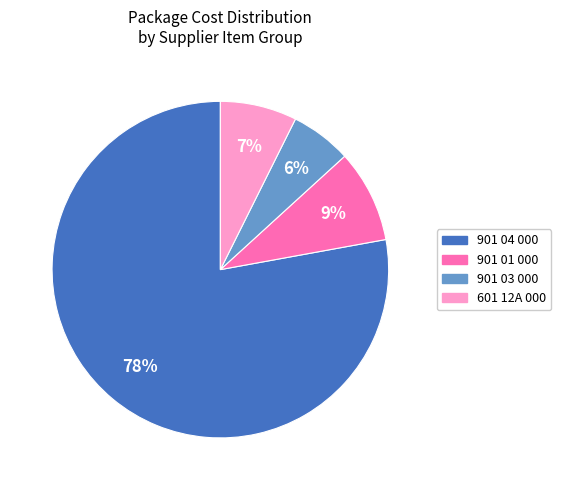

Is there a majority slice in this chart?

Yes